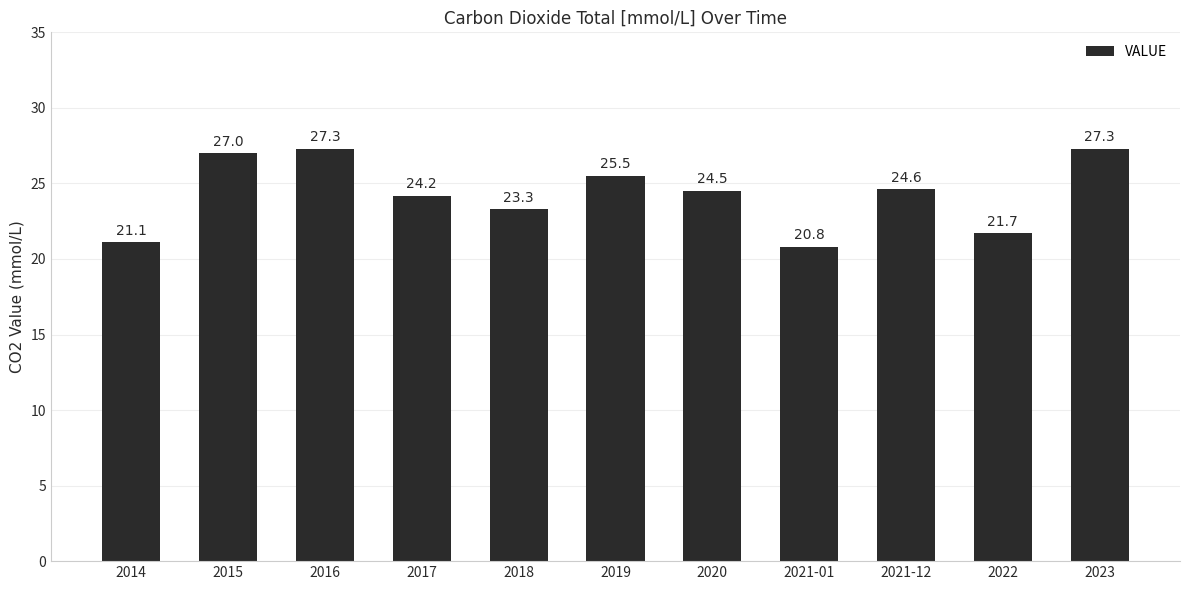

What is the difference between the maximum and minimum values?

6.5